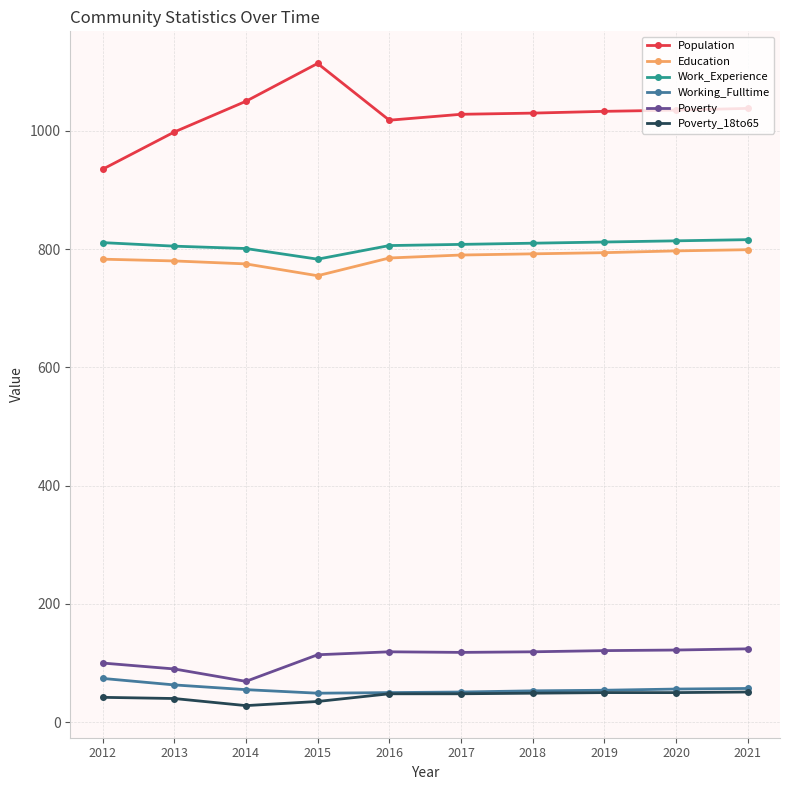

True or false: Poverty_18to65 and Education cross at least once.

False